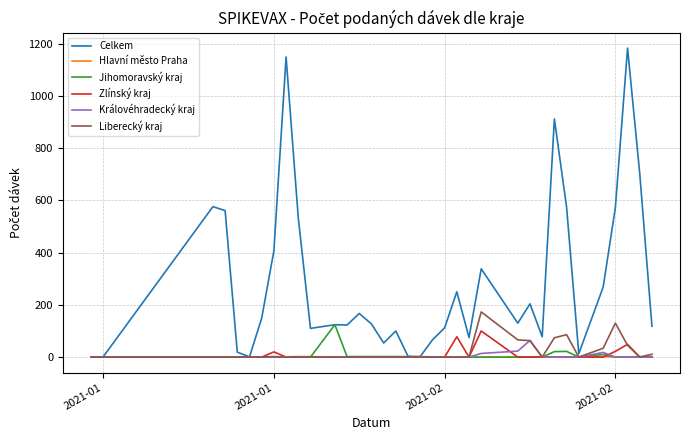

Which series has the widest spread of values?

Celkem